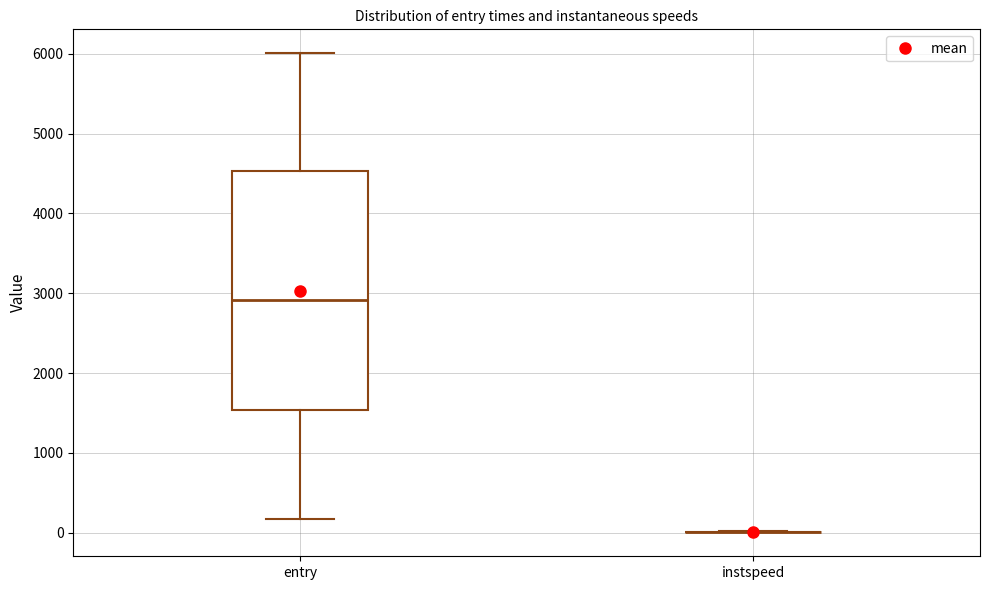

Reading left to right, read every box against the y-axis: the position of its median line, the range the box covers, and the ends of its whiskers. The values are not printed on the chart, so give them approximately, as read against the axis.

entry: median 2900, box 1500 to 4500, whiskers 200 to 6000
instspeed: box collapsed to a line at 0, whiskers 0 to 0